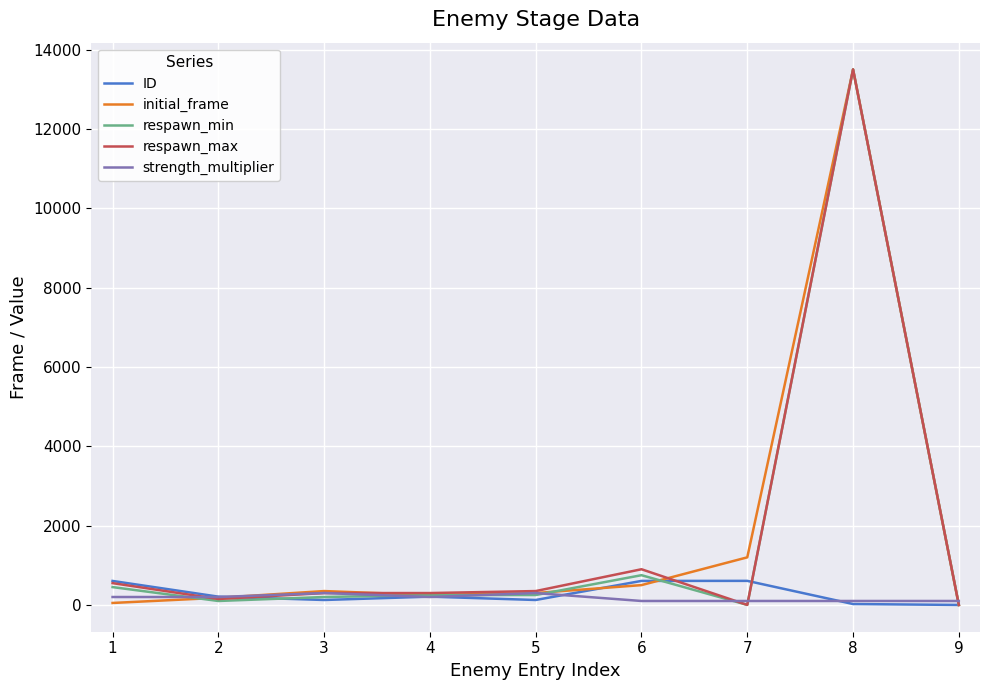

At which category is the sum across all series the highest?

8